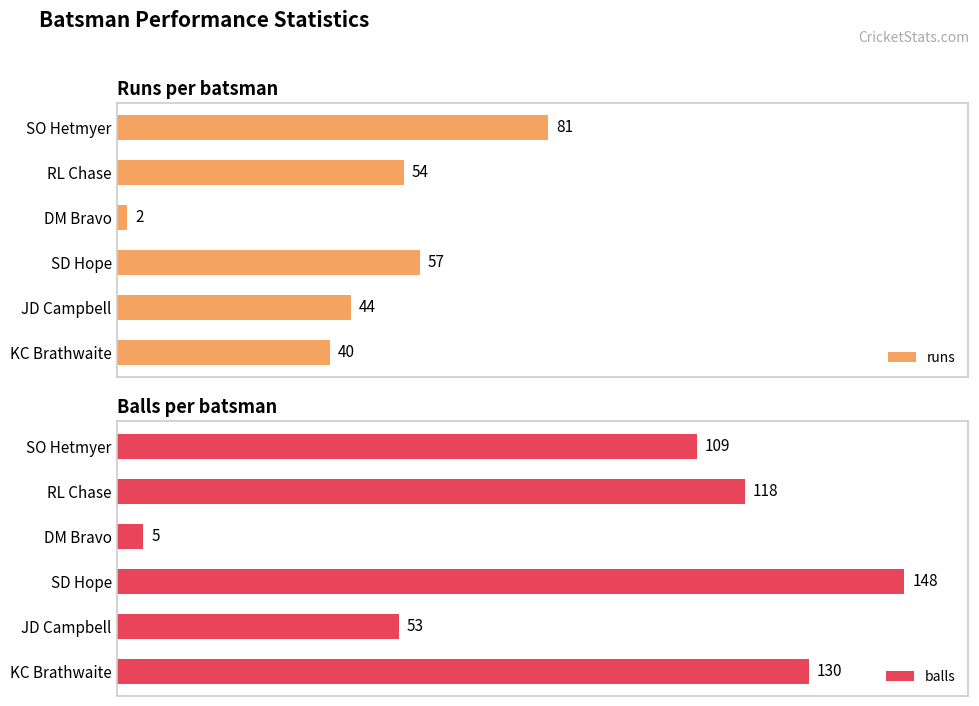

What is the difference between the second highest and minimum values in the runs series?

55